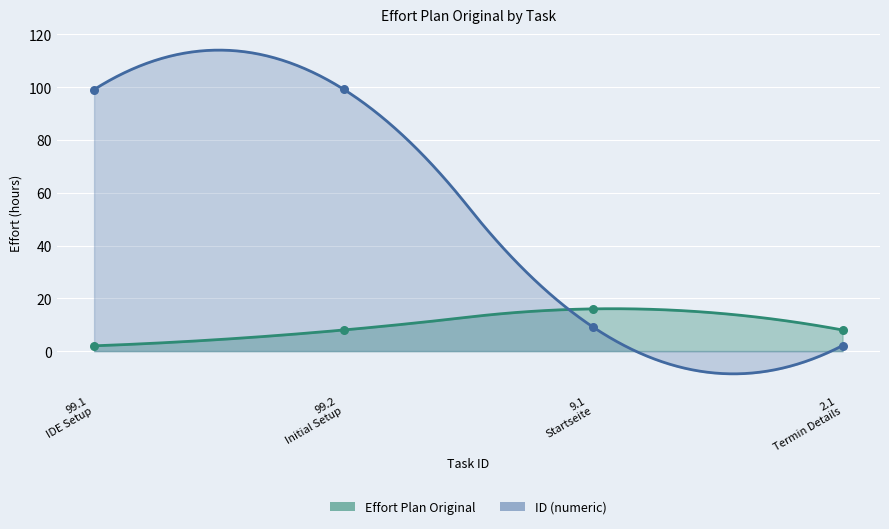

Is the value of ID at 9.1 Startseite greater than the value of Effort Plan Original at 9.1 Startseite?

No